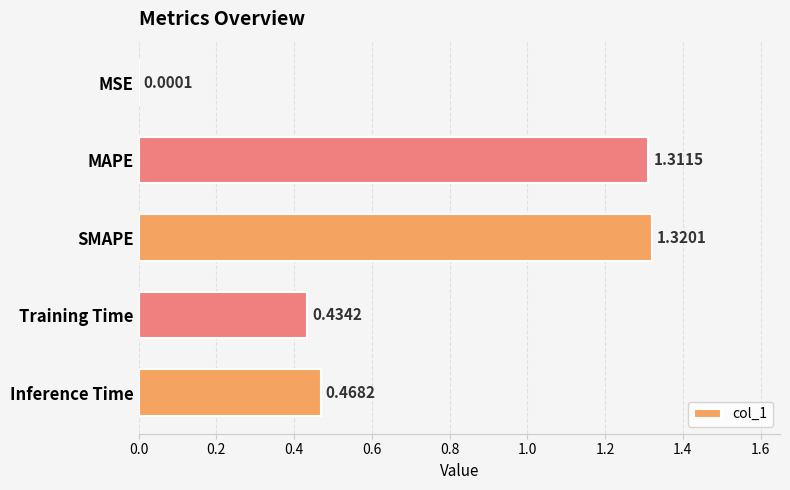

Which label corresponds to the largest value in the chart?

SMAPE